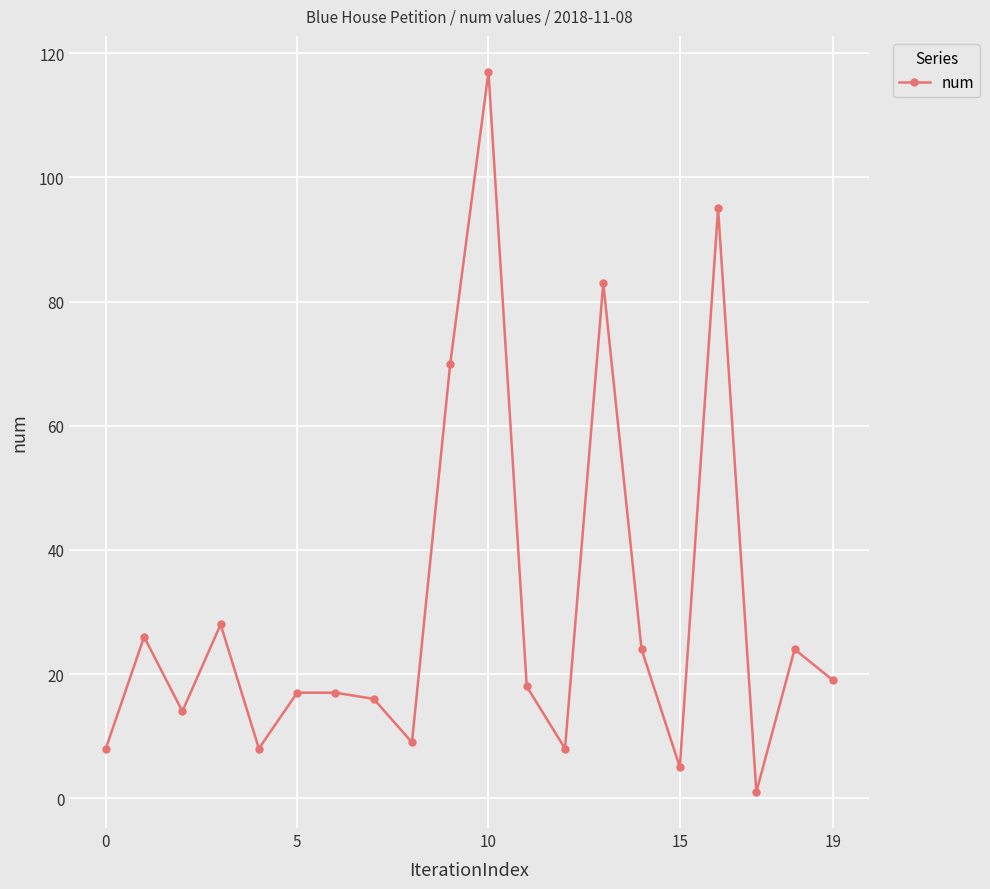

What is the difference between the maximum and minimum values?

116